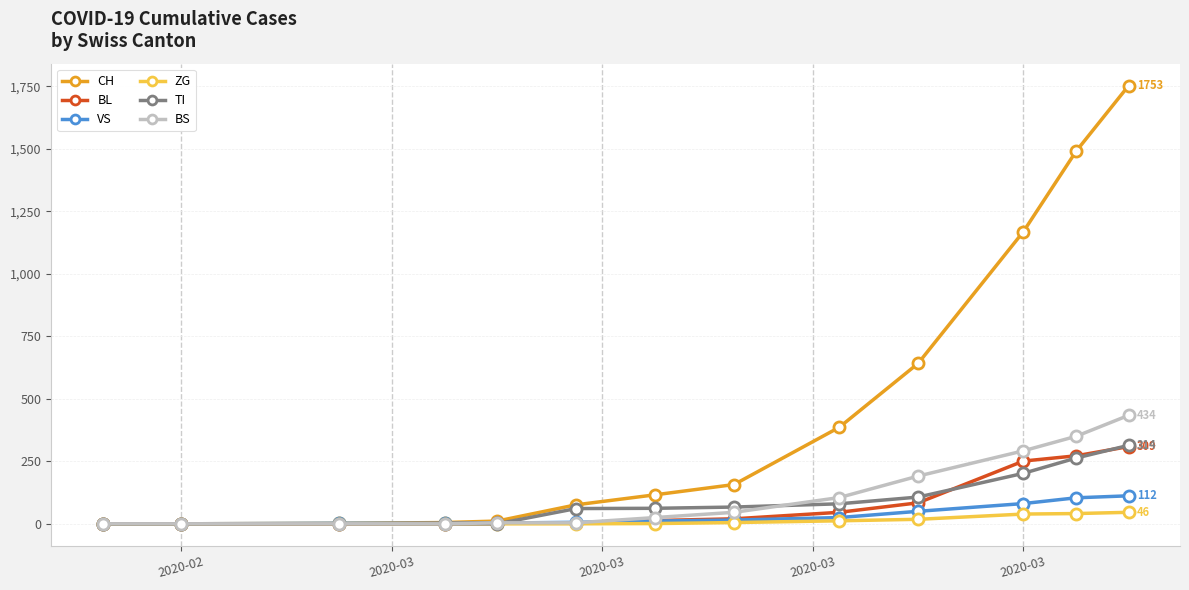

Which series has the largest range (max minus min)?

CH